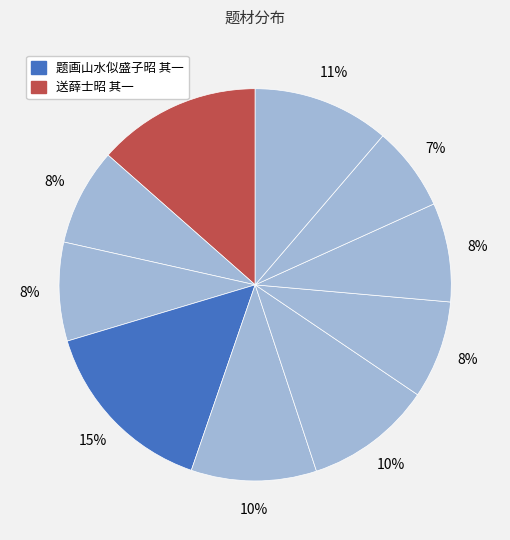

To the nearest percent, what is the difference between the largest and smallest slice percentages?

8%